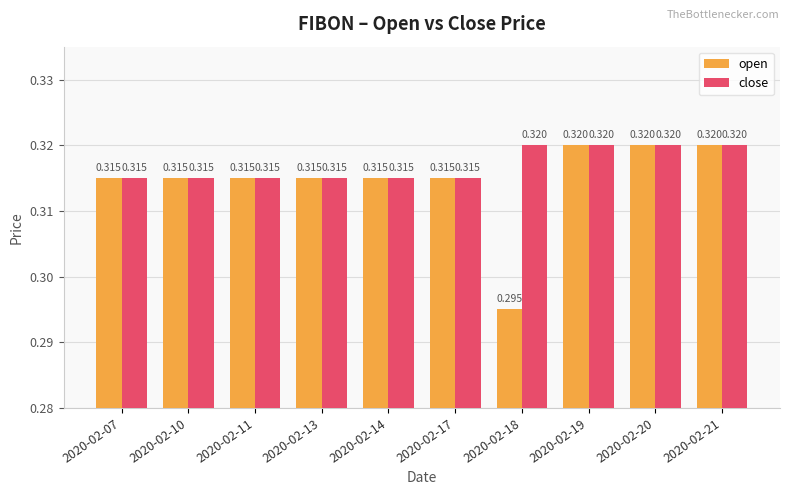

Is the value of open at 2020-02-21 greater than the value of close at 2020-02-10?

Yes